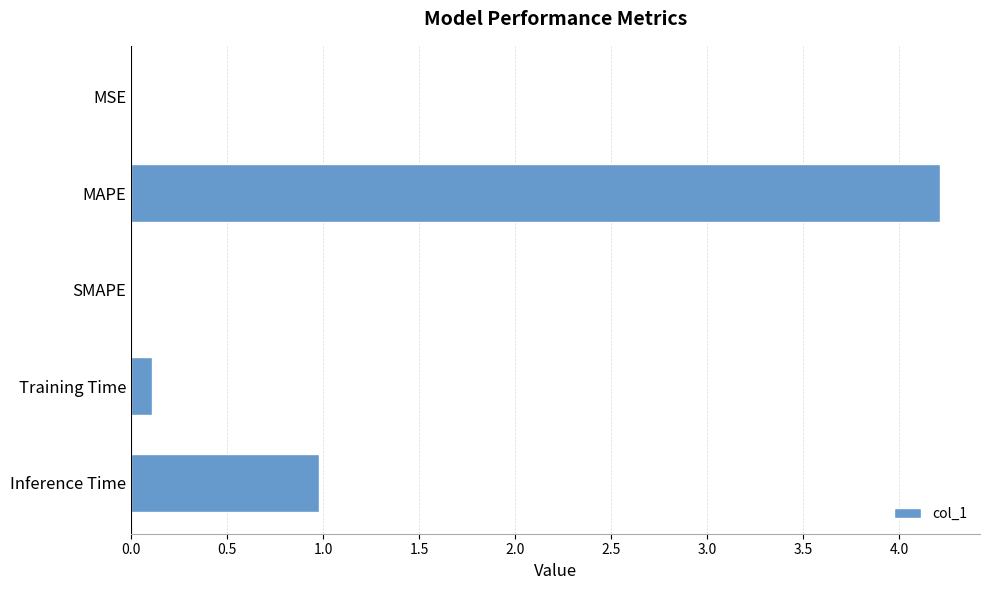

Which category has the highest value across all series?

MAPE